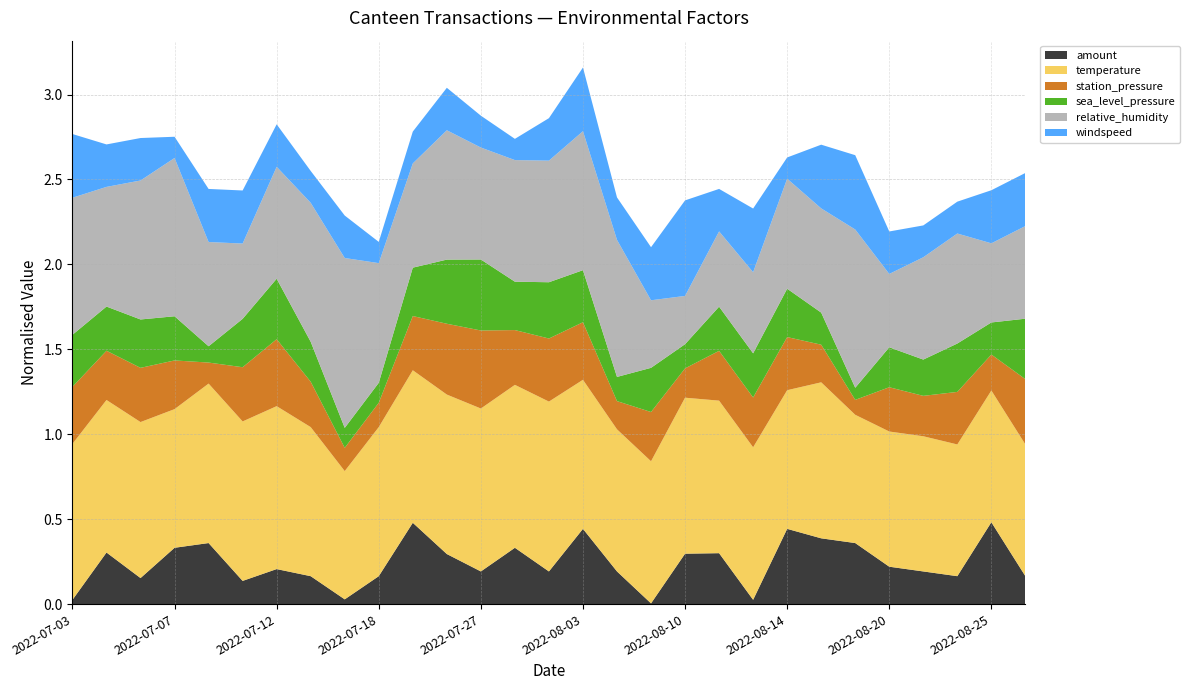

Reading left to right, what are all the values shown in this chart?

amount: 2022-07-03=0.0	2022-07-04=0.3	2022-07-06=0.2	2022-07-07=0.3	2022-07-08=0.4	2022-07-10=0.1	2022-07-12=0.2	2022-07-13=0.2	2022-07-14=0.0	2022-07-18=0.2	2022-07-23=0.5	2022-07-26=0.3	2022-07-27=0.2	2022-08-01=0.3	2022-08-02=0.2	2022-08-03=0.4	2022-08-07=0.2	2022-08-08=0.0	2022-08-10=0.3	2022-08-12=0.3	2022-08-13=0.0	2022-08-14=0.4	2022-08-18=0.4	2022-08-19=0.4	2022-08-20=0.2	2022-08-21=0.2	2022-08-24=0.2	2022-08-25=0.5	2022-08-27=0.2
temperature: 2022-07-03=0.9	2022-07-04=0.9	2022-07-06=0.9	2022-07-07=0.8	2022-07-08=0.9	2022-07-10=0.9	2022-07-12=1.0	2022-07-13=0.9	2022-07-14=0.8	2022-07-18=0.9	2022-07-23=0.9	2022-07-26=0.9	2022-07-27=1.0	2022-08-01=1.0	2022-08-02=1.0	2022-08-03=0.9	2022-08-07=0.8	2022-08-08=0.8	2022-08-10=0.9	2022-08-12=0.9	2022-08-13=0.9	2022-08-14=0.8	2022-08-18=0.9	2022-08-19=0.8	2022-08-20=0.8	2022-08-21=0.8	2022-08-24=0.8	2022-08-25=0.8	2022-08-27=0.8
station_pressure: 2022-07-03=0.3	2022-07-04=0.3	2022-07-06=0.3	2022-07-07=0.3	2022-07-08=0.1	2022-07-10=0.3	2022-07-12=0.4	2022-07-13=0.3	2022-07-14=0.1	2022-07-18=0.1	2022-07-23=0.3	2022-07-26=0.4	2022-07-27=0.5	2022-08-01=0.3	2022-08-02=0.4	2022-08-03=0.3	2022-08-07=0.2	2022-08-08=0.3	2022-08-10=0.2	2022-08-12=0.3	2022-08-13=0.3	2022-08-14=0.3	2022-08-18=0.2	2022-08-19=0.1	2022-08-20=0.3	2022-08-21=0.2	2022-08-24=0.3	2022-08-25=0.2	2022-08-27=0.4
sea_level_pressure: 2022-07-03=0.3	2022-07-04=0.3	2022-07-06=0.3	2022-07-07=0.3	2022-07-08=0.1	2022-07-10=0.3	2022-07-12=0.4	2022-07-13=0.2	2022-07-14=0.1	2022-07-18=0.1	2022-07-23=0.3	2022-07-26=0.4	2022-07-27=0.4	2022-08-01=0.3	2022-08-02=0.3	2022-08-03=0.3	2022-08-07=0.1	2022-08-08=0.3	2022-08-10=0.1	2022-08-12=0.3	2022-08-13=0.3	2022-08-14=0.3	2022-08-18=0.2	2022-08-19=0.1	2022-08-20=0.2	2022-08-21=0.2	2022-08-24=0.3	2022-08-25=0.2	2022-08-27=0.4
relative_humidity: 2022-07-03=0.8	2022-07-04=0.7	2022-07-06=0.8	2022-07-07=0.9	2022-07-08=0.6	2022-07-10=0.4	2022-07-12=0.7	2022-07-13=0.8	2022-07-14=1.0	2022-07-18=0.7	2022-07-23=0.6	2022-07-26=0.8	2022-07-27=0.7	2022-08-01=0.7	2022-08-02=0.7	2022-08-03=0.8	2022-08-07=0.8	2022-08-08=0.4	2022-08-10=0.3	2022-08-12=0.4	2022-08-13=0.5	2022-08-14=0.6	2022-08-18=0.6	2022-08-19=0.9	2022-08-20=0.4	2022-08-21=0.6	2022-08-24=0.6	2022-08-25=0.5	2022-08-27=0.5
windspeed: 2022-07-03=0.4	2022-07-04=0.2	2022-07-06=0.2	2022-07-07=0.1	2022-07-08=0.3	2022-07-10=0.3	2022-07-12=0.2	2022-07-13=0.2	2022-07-14=0.2	2022-07-18=0.1	2022-07-23=0.2	2022-07-26=0.2	2022-07-27=0.2	2022-08-01=0.1	2022-08-02=0.2	2022-08-03=0.4	2022-08-07=0.2	2022-08-08=0.3	2022-08-10=0.6	2022-08-12=0.2	2022-08-13=0.4	2022-08-14=0.1	2022-08-18=0.4	2022-08-19=0.4	2022-08-20=0.2	2022-08-21=0.2	2022-08-24=0.2	2022-08-25=0.3	2022-08-27=0.3